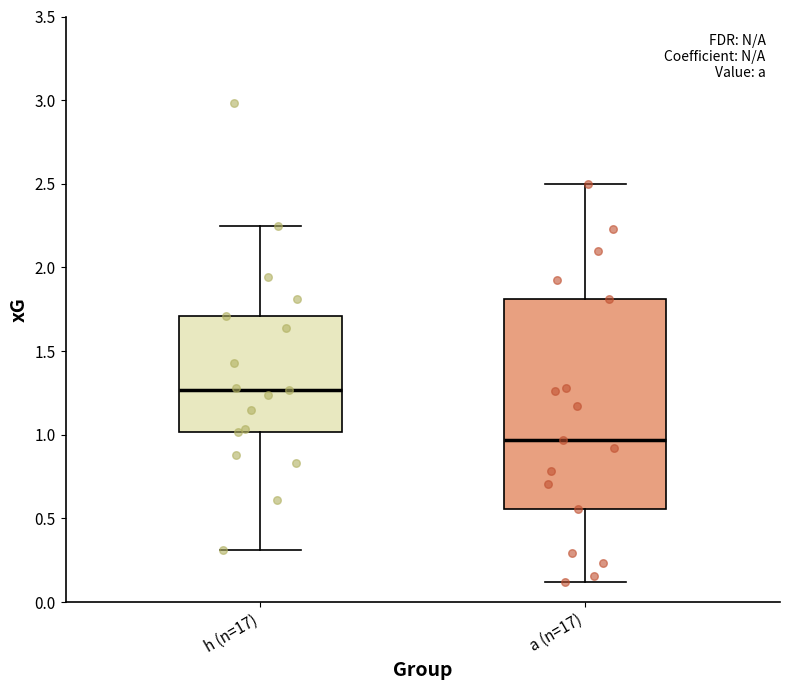

Reading left to right, transcribe this box plot: for each box, give where its median line is, the range the box spans, and where its two whiskers end, as read against the y-axis. The values are not printed on the chart, so give them approximately, as read against the axis.

h (n=17): median 1.25, box 1.00 to 1.70, whiskers 0.30 to 2.25
a (n=17): median 0.95, box 0.55 to 1.80, whiskers 0.10 to 2.50